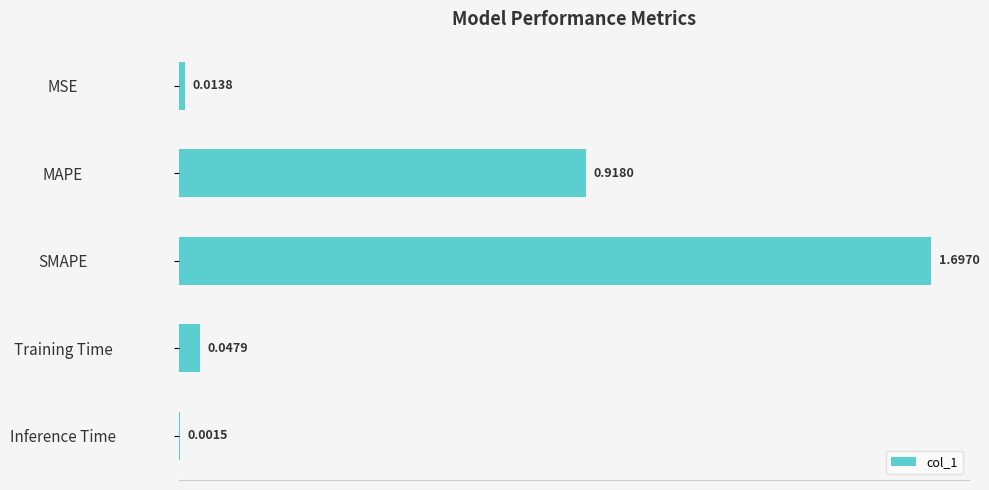

What is the change in value from MAPE to SMAPE?

+0.8